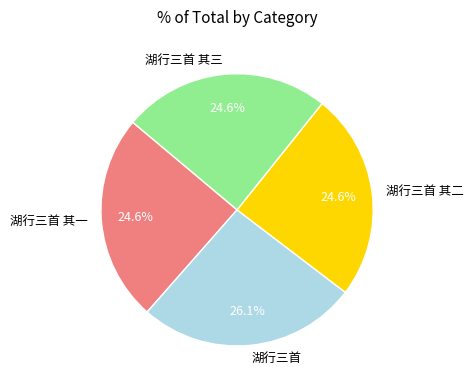

What percentage is the 湖行三首 slice, to the nearest percent?

26%